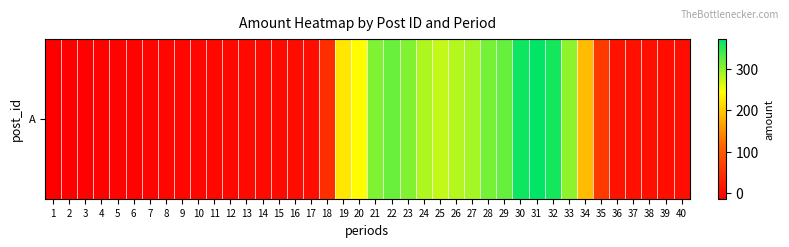

Which has a higher value, 21 or 22?

22